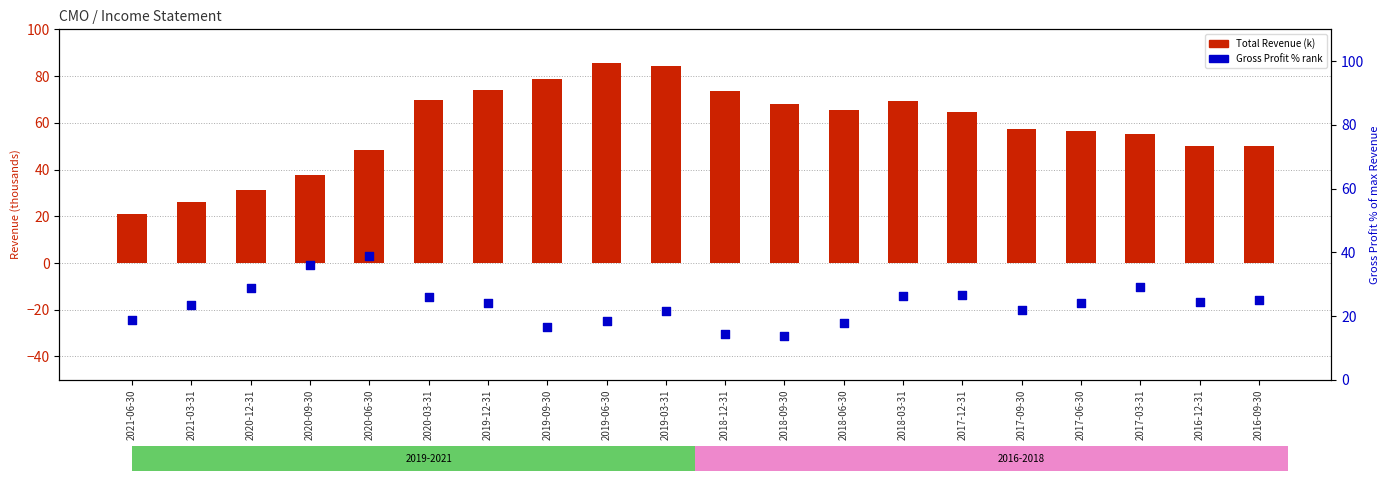

What is the total value across all series at 2017-03-31?

84.1